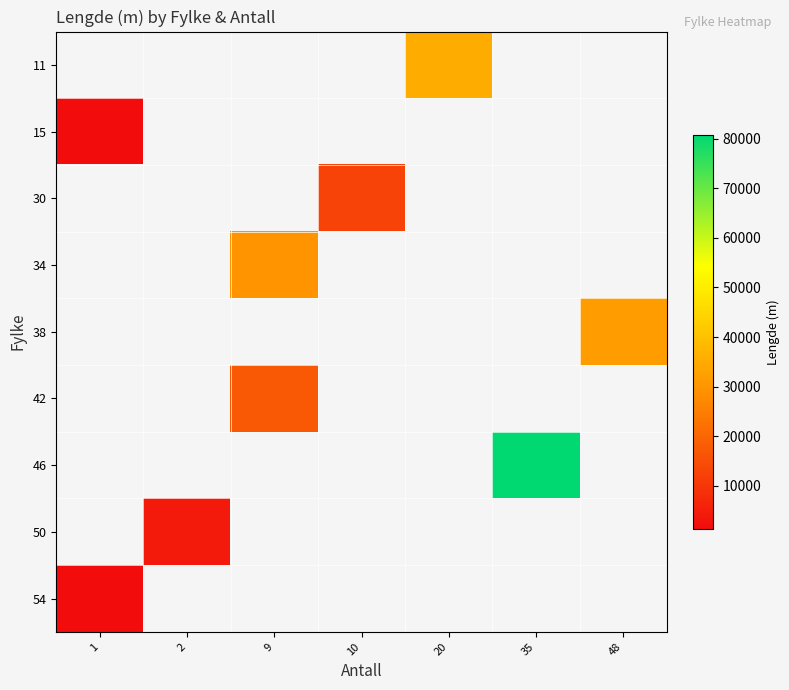

The value of 50 at 2 is 4294.4. True or false?

True